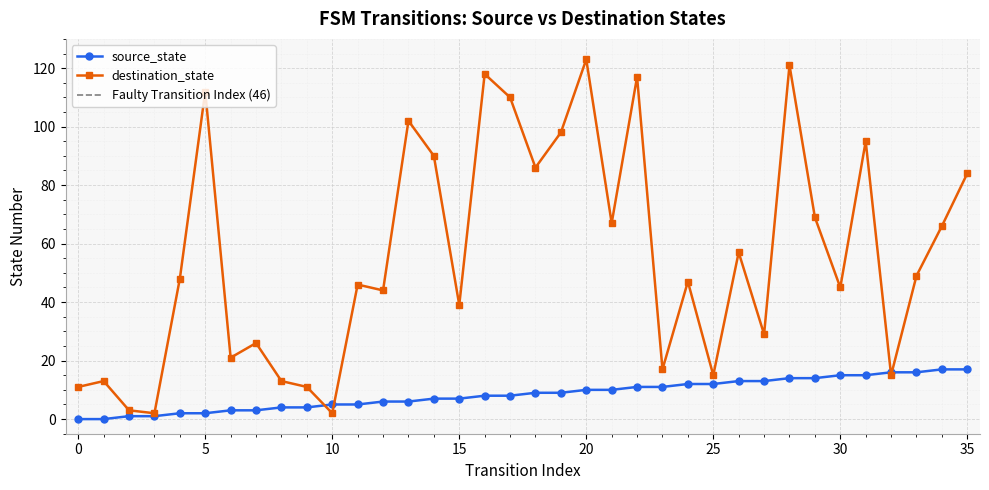

Is it true that source_state equals 12 at 14?

False